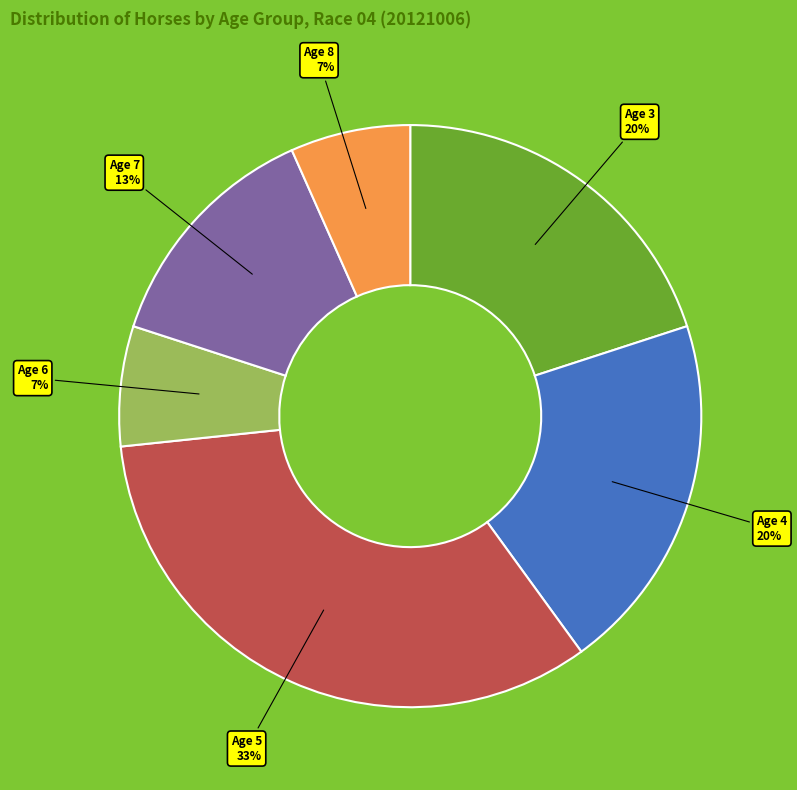

To the nearest percent, what is the average slice percentage?

17%